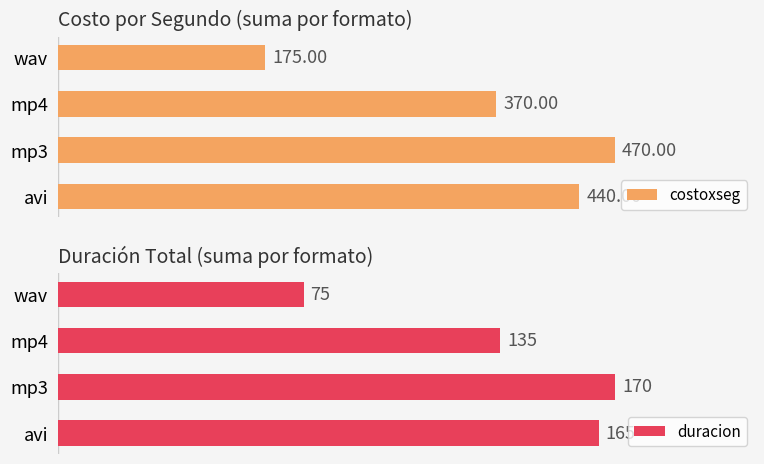

List the labels in order of costoxseg value, largest first.

mp3, avi, mp4, wav